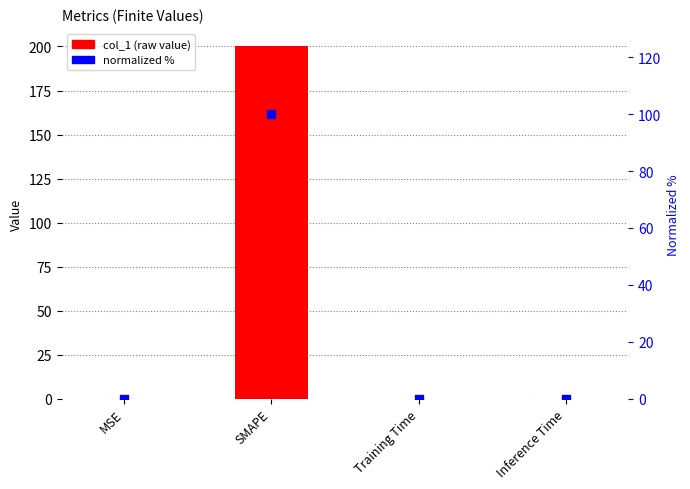

At how many categories does at least one series exceed 114?

1